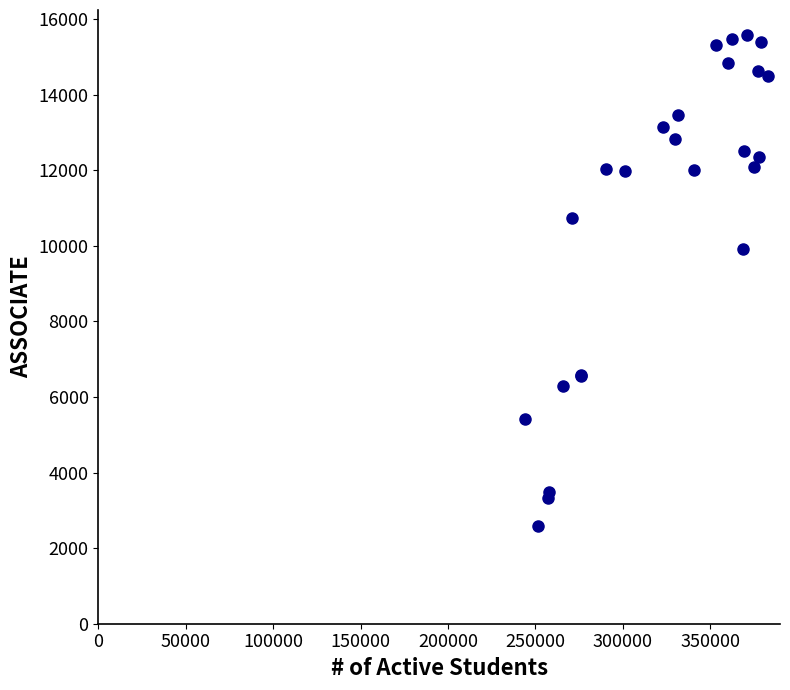

What Y value in the scatter plot is closest to 9090?

9924